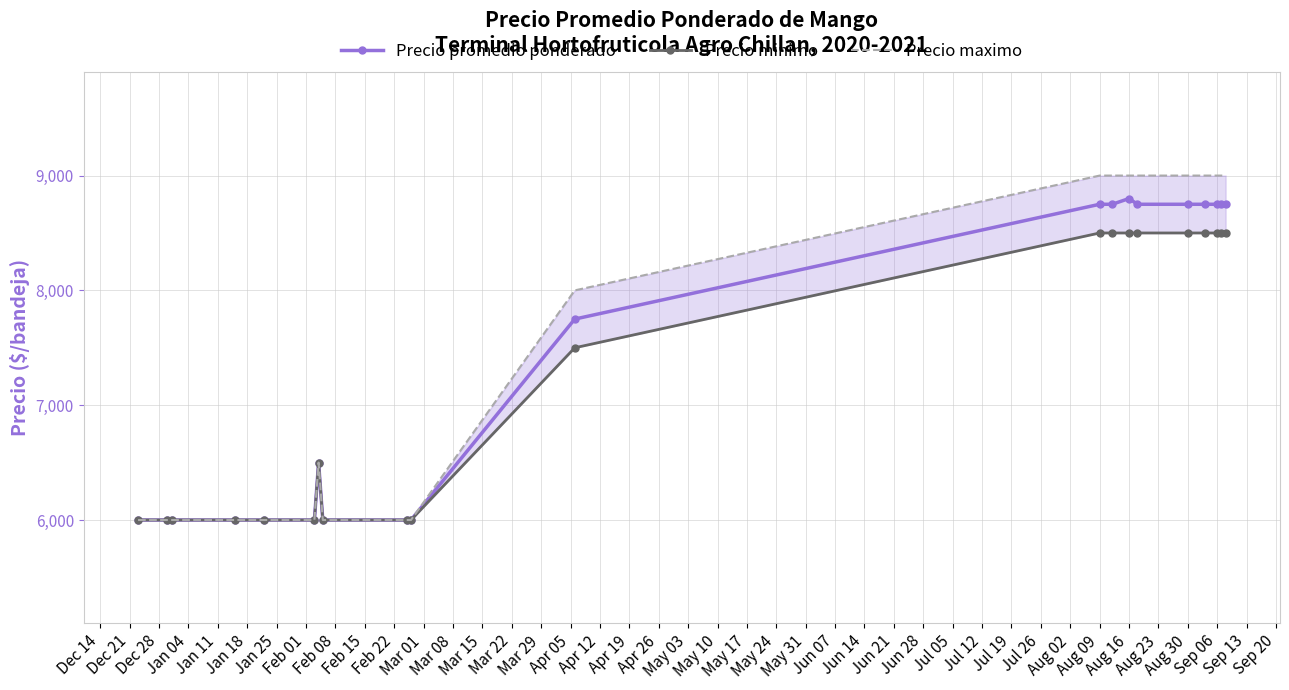

True or false: Precio promedio ponderado has more than 1 points higher than both neighbors.

True